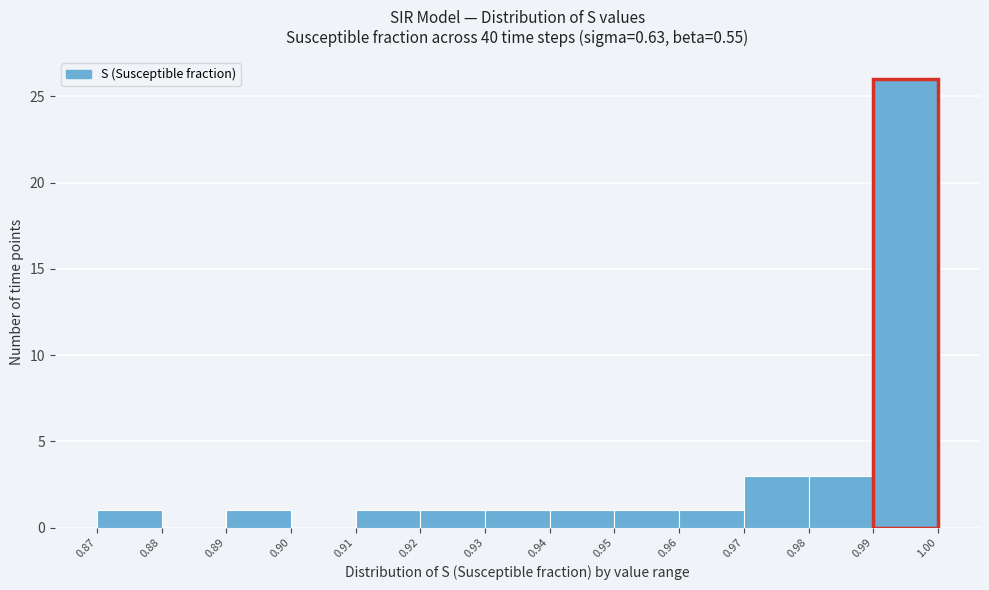

Reading left to right, transcribe this chart: for each bar, give the range it covers on the x-axis and its height. The values are not printed on the chart, so give them approximately, as read against the axis.

0.87 to 0.88: 1
0.88 to 0.89: 0
0.89 to 0.90: 1
0.90 to 0.91: 0
0.91 to 0.92: 1
0.92 to 0.93: 1
0.93 to 0.94: 1
0.94 to 0.95: 1
0.95 to 0.96: 1
0.96 to 0.97: 1
0.97 to 0.98: 3
0.98 to 0.99: 3
0.99 to 1.00: 26